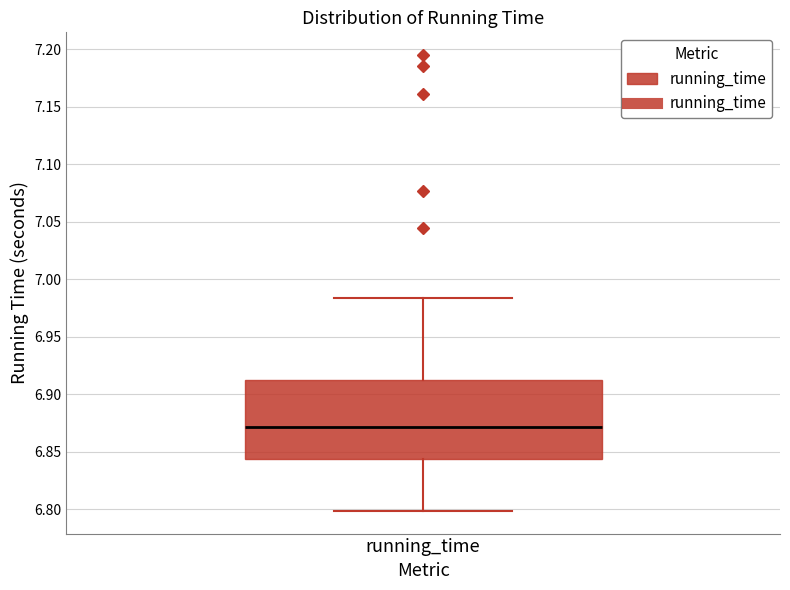

Transcribe this box plot: give where the median line is, the range the box spans, and where the two whiskers end, as read against the y-axis. The values are not printed on the chart, so give them approximately, as read against the axis.

median 6.870, box 6.845 to 6.915, whiskers 6.800 to 6.985